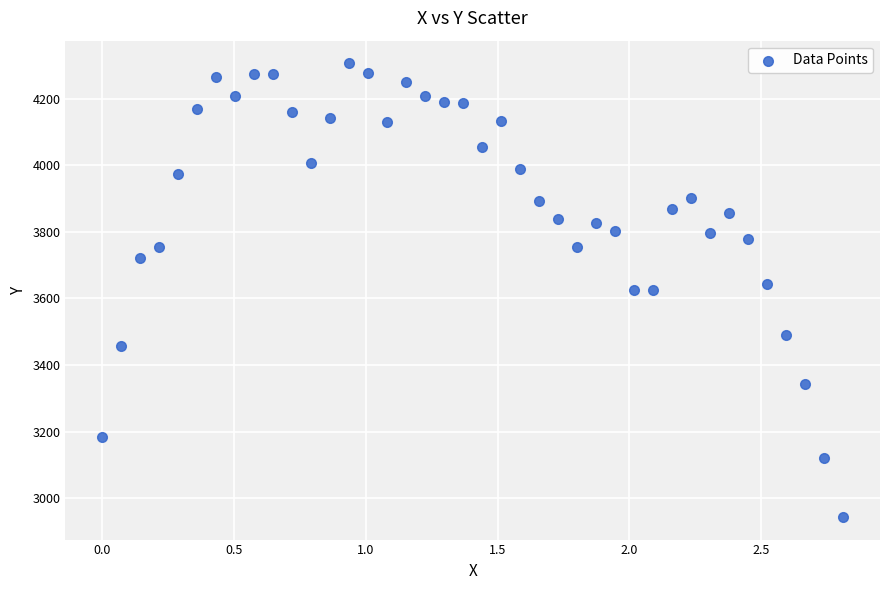

What is the range of X values (max minus min)?

2.8